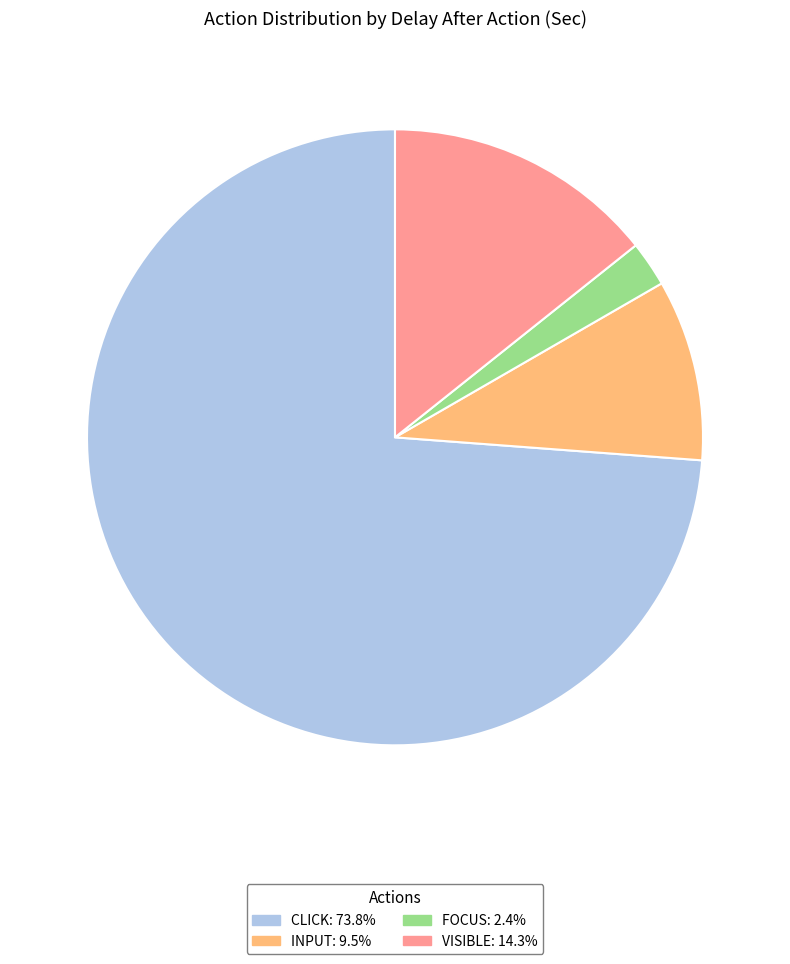

Does any single category account for the majority?

Yes